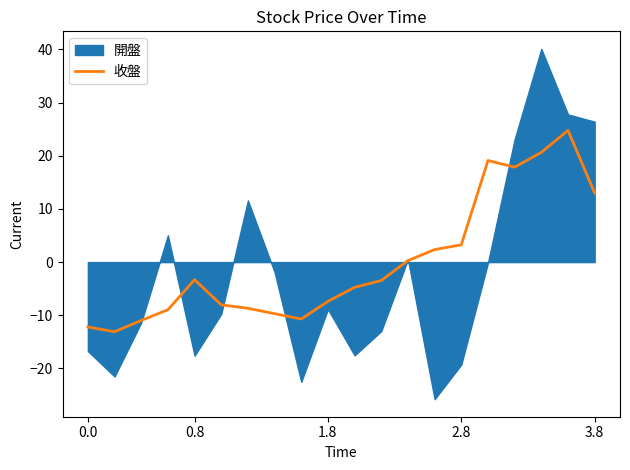

How many data points are above -3?

8